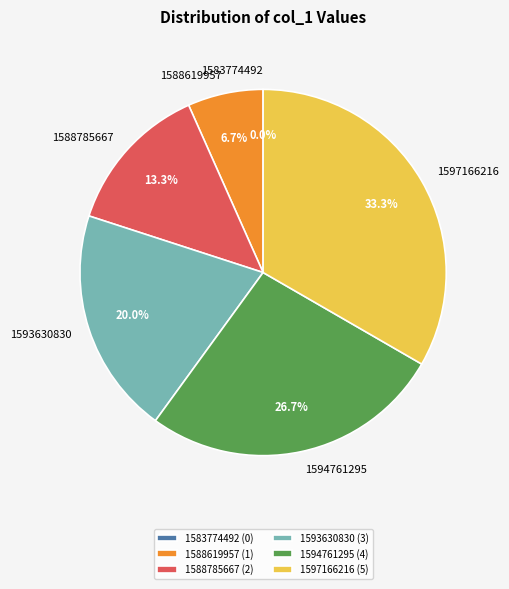

To the nearest percent, what is the difference between the largest and smallest slice percentages?

33%